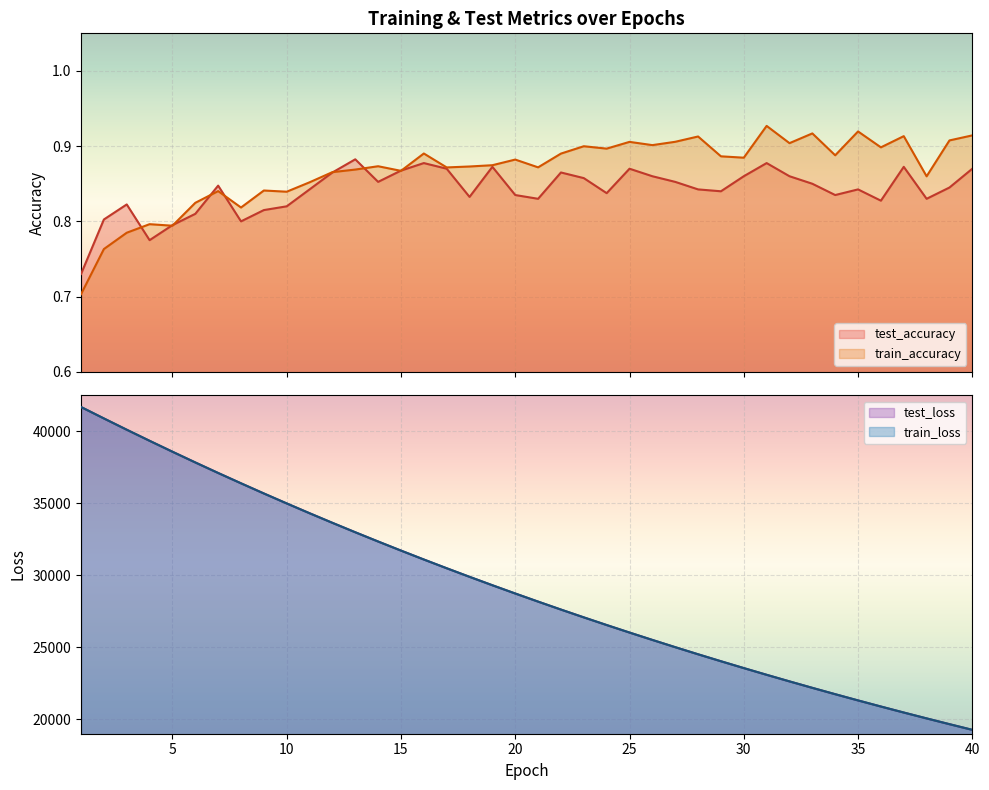

Count the train_accuracy values in the range 0 to 1.

40